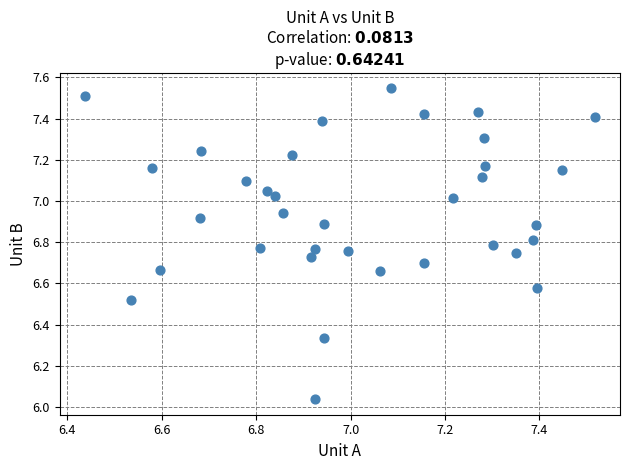

What is the range of X values (max minus min)?

1.1